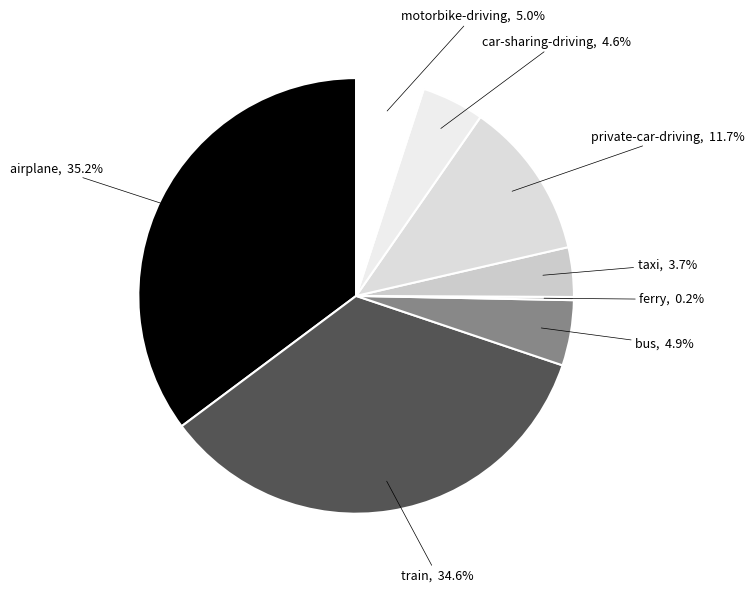

What percentage is the train slice, to the nearest percent?

35%